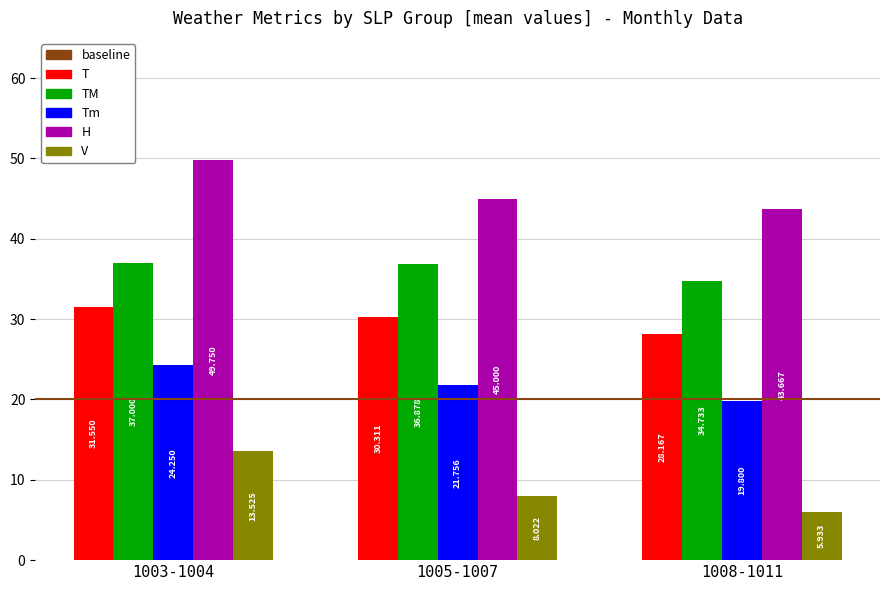

Which series changed the most between 1003-1004 and 1005-1007?

V